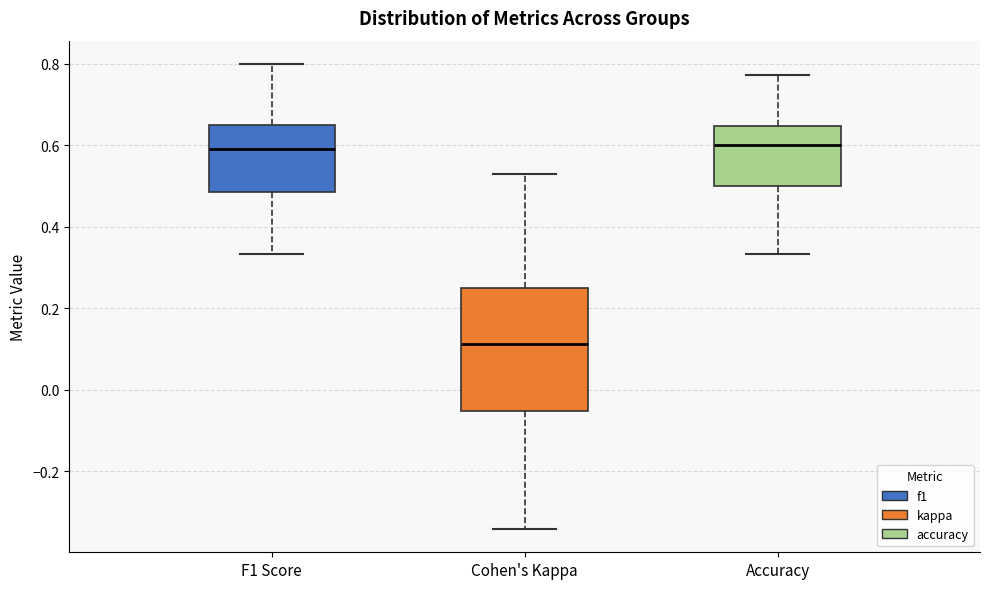

Comparing the boxes themselves (not the whiskers), which one is the tallest?

Cohen's Kappa